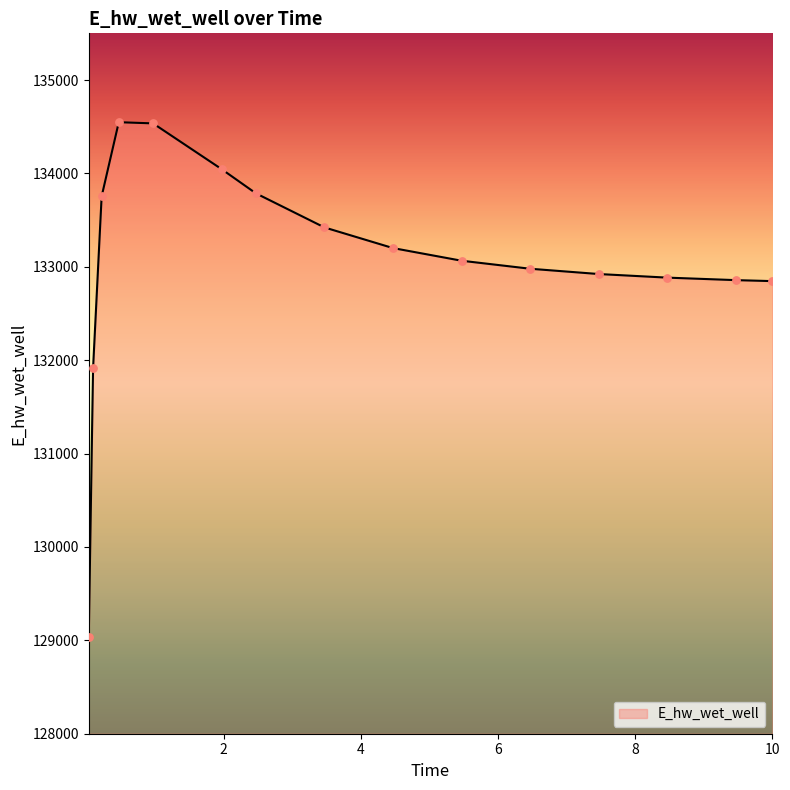

What is the minimum value shown in the chart?

129040.7